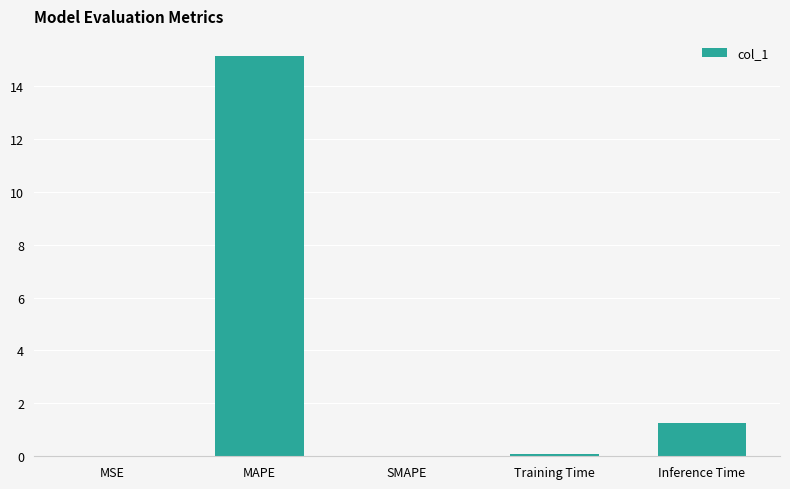

What is the sum of all values?

16.5